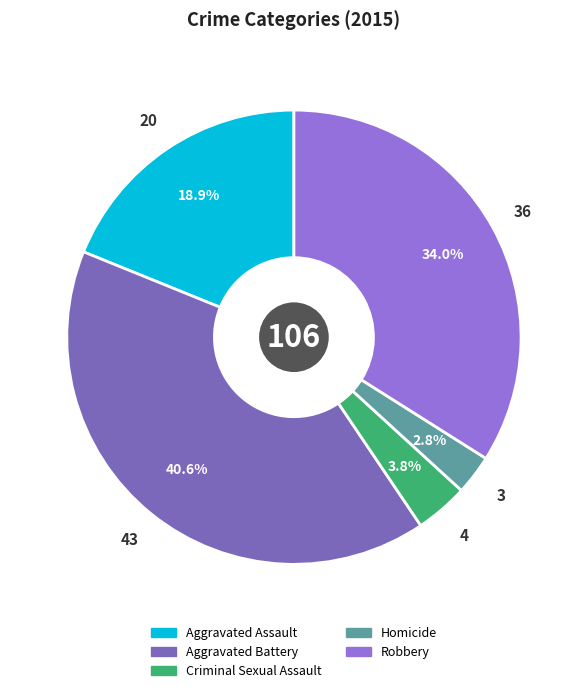

Combined, what portion of the pie is Aggravated Battery and Robbery?

74.5%